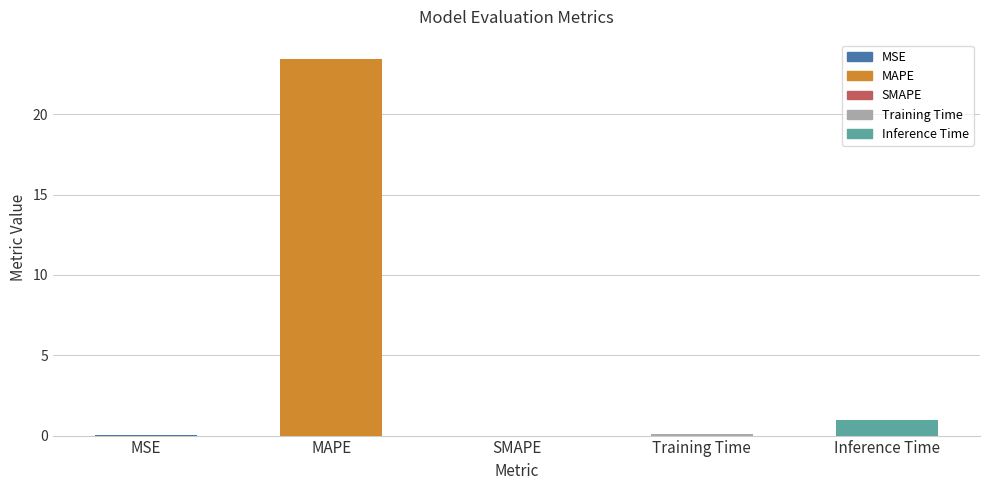

Does the chart contain stacked bars?

No